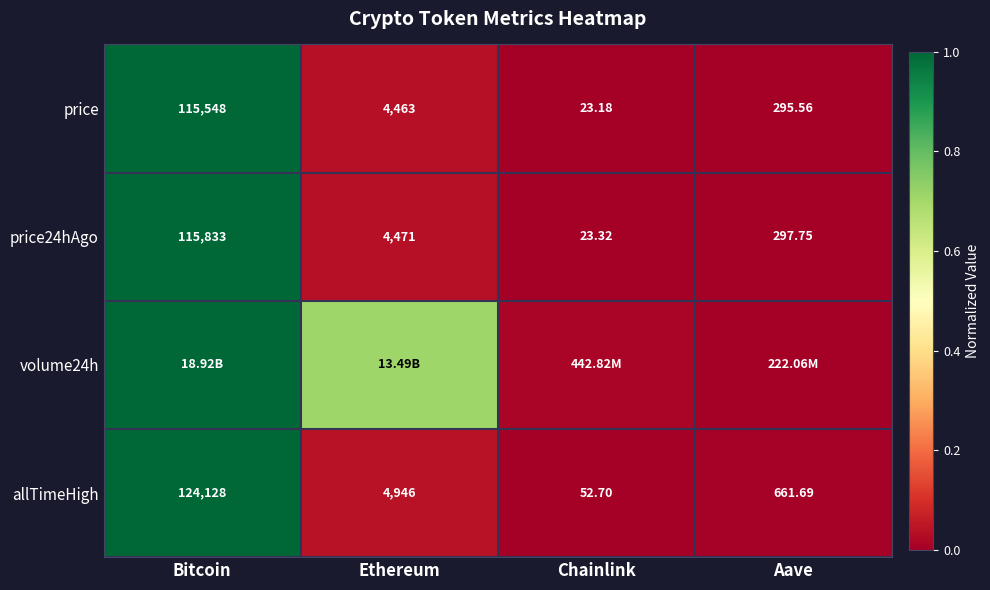

List the labels in order of price24hAgo value, largest first.

Bitcoin, Ethereum, Aave, Chainlink